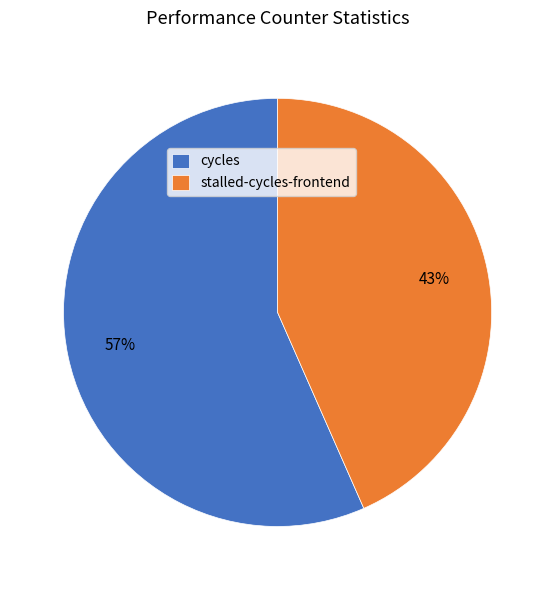

Is the sum of stalled-cycles-frontend and cycles greater than half?

Yes